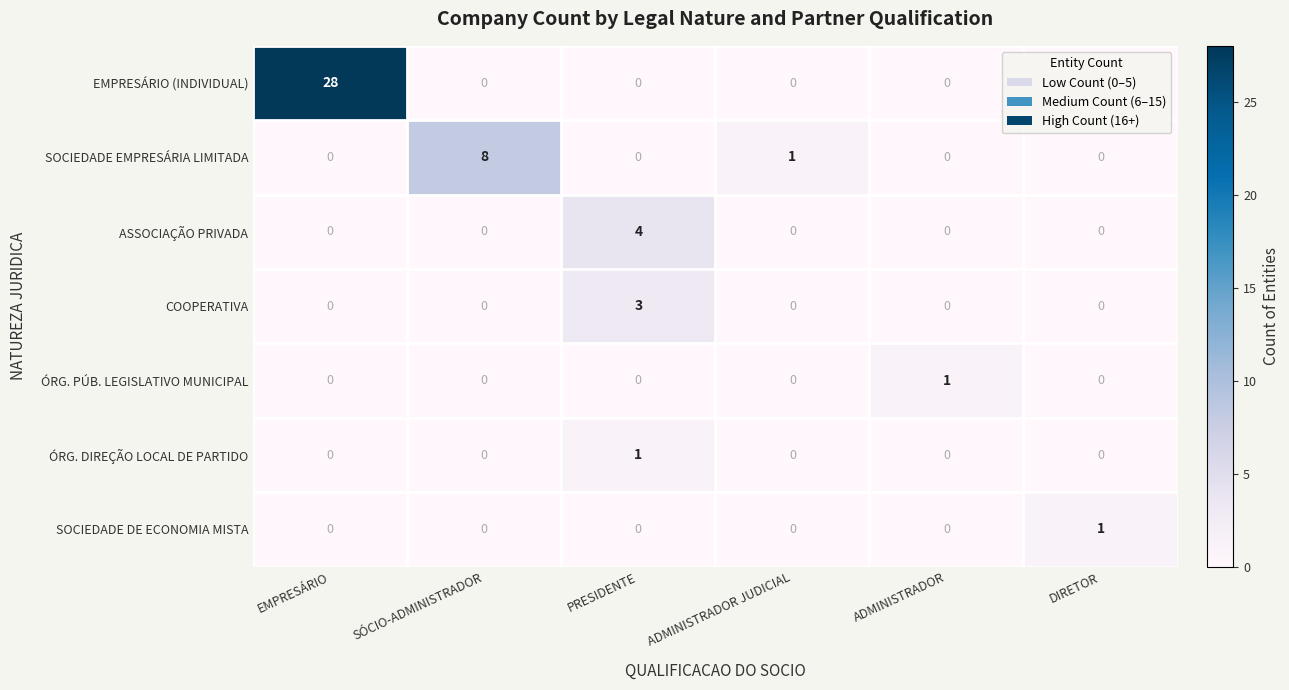

How many values in the SOCIEDADE EMPRESÁRIA LIMITADA series exceed 0?

2